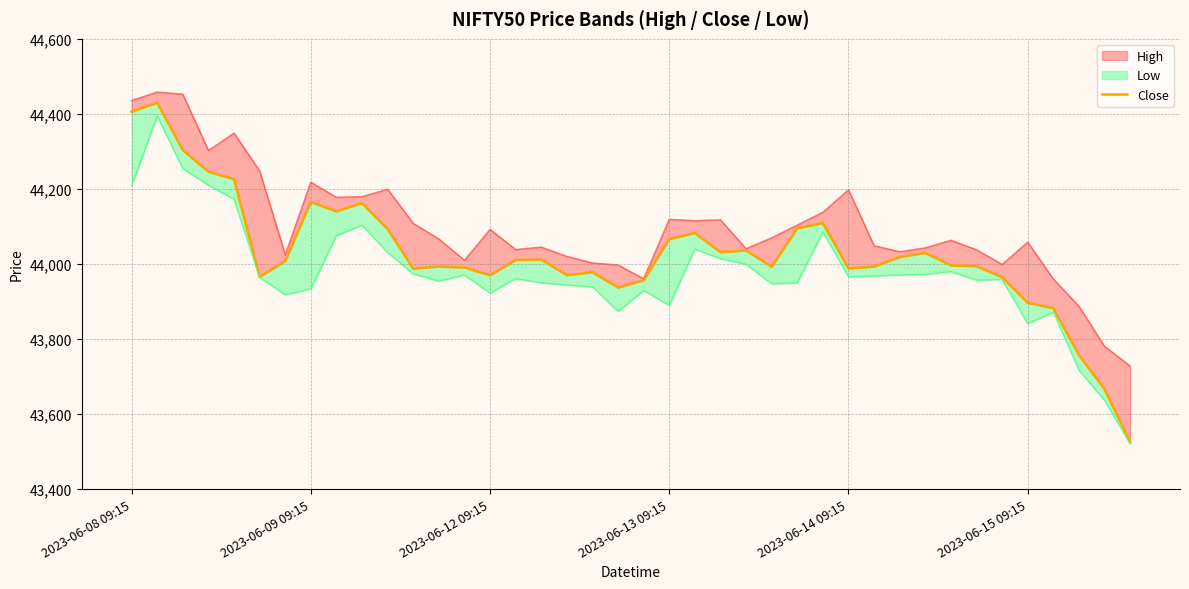

What is the maximum value shown in the chart?

44429.8